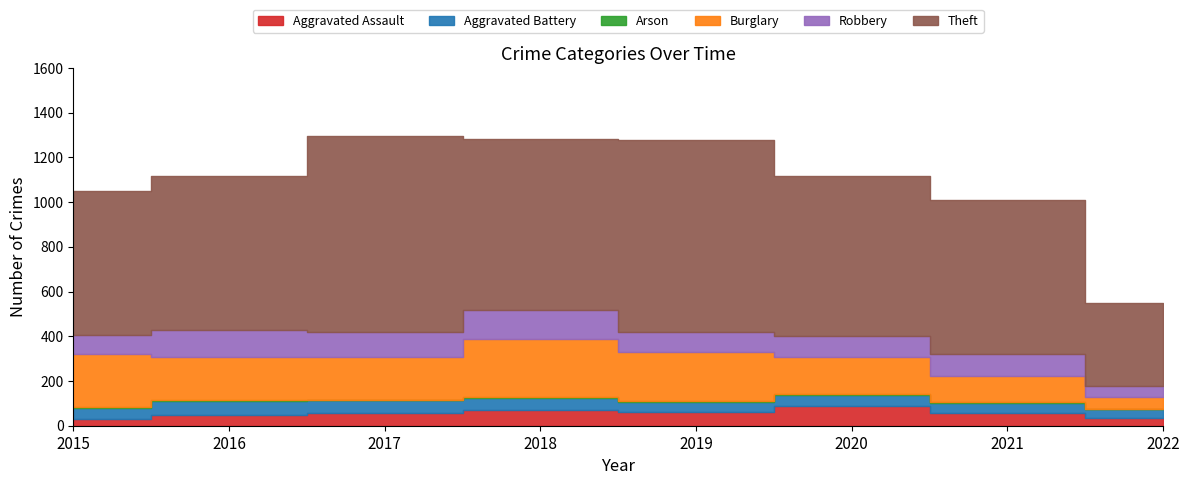

Reading right to left, list all the values displayed in this chart.

Aggravated Assault: 2022=36	2021=58	2020=88	2019=61	2018=72	2017=59	2016=50	2015=31
Aggravated Battery: 2022=37	2021=43	2020=48	2019=45	2018=52	2017=54	2016=60	2015=50
Arson: 2022=2	2021=6	2020=4	2019=5	2018=6	2017=1	2016=3	2015=3
Burglary: 2022=54	2021=117	2020=167	2019=221	2018=257	2017=192	2016=194	2015=236
Robbery: 2022=50	2021=95	2020=94	2019=89	2018=130	2017=115	2016=123	2015=87
Theft: 2022=372	2021=691	2020=714	2019=855	2018=767	2017=873	2016=689	2015=641